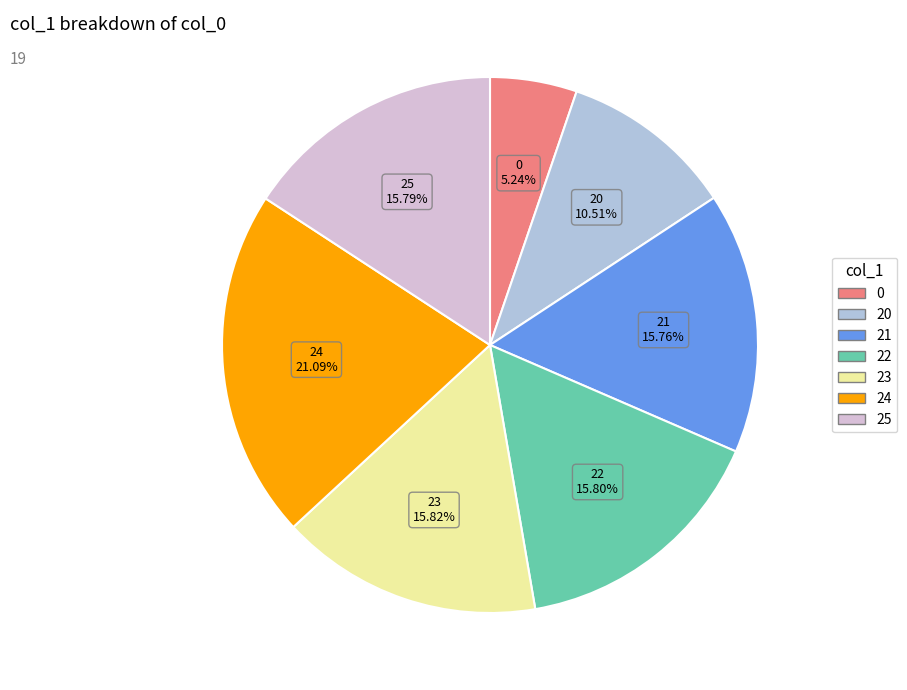

Which category has the biggest portion of the pie?

24